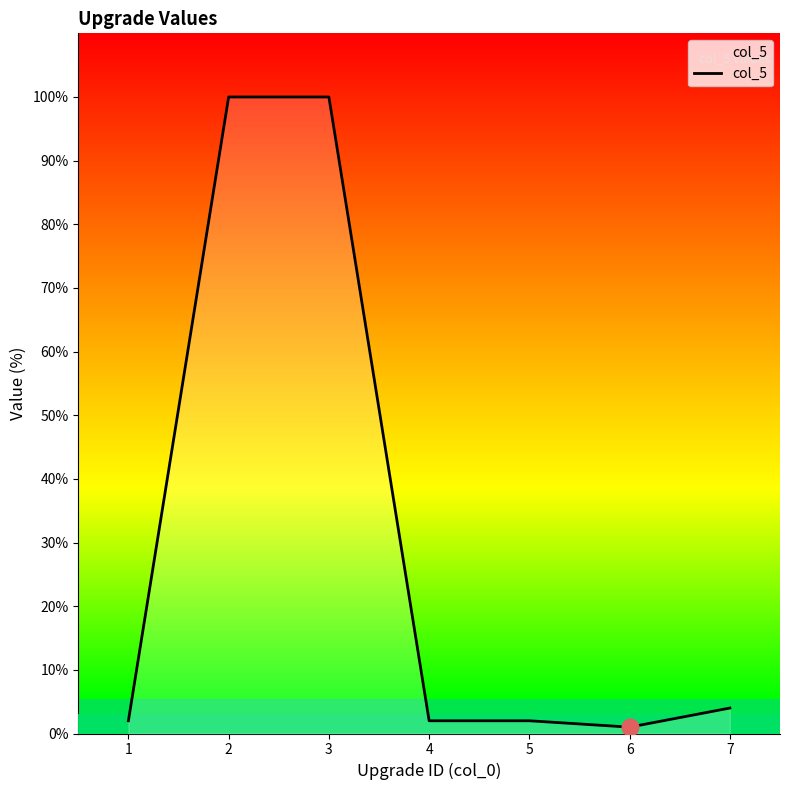

Is it true that the value at 3 is 152?

False